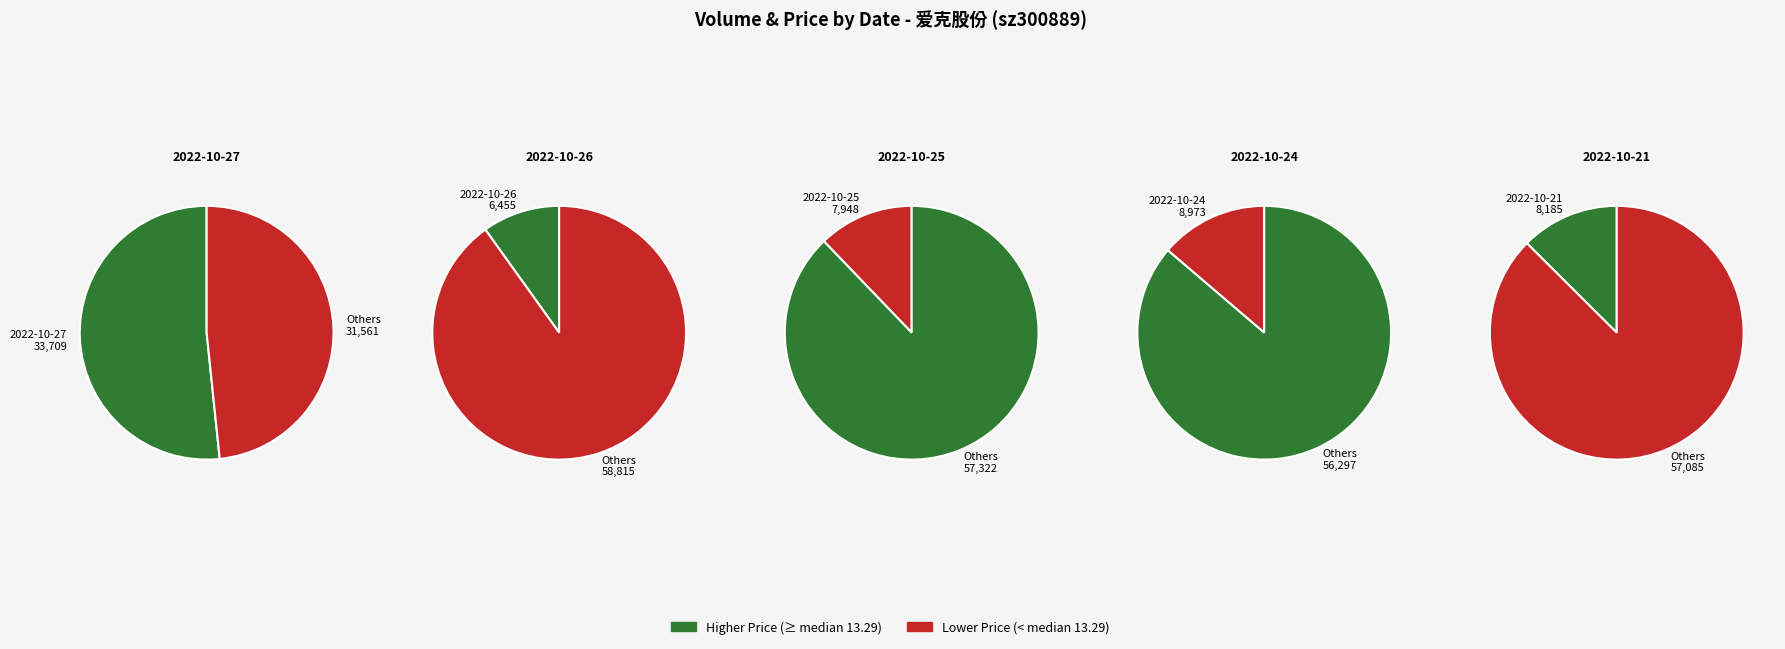

How much of the chart is everything except 2022-10-26?

90.1%